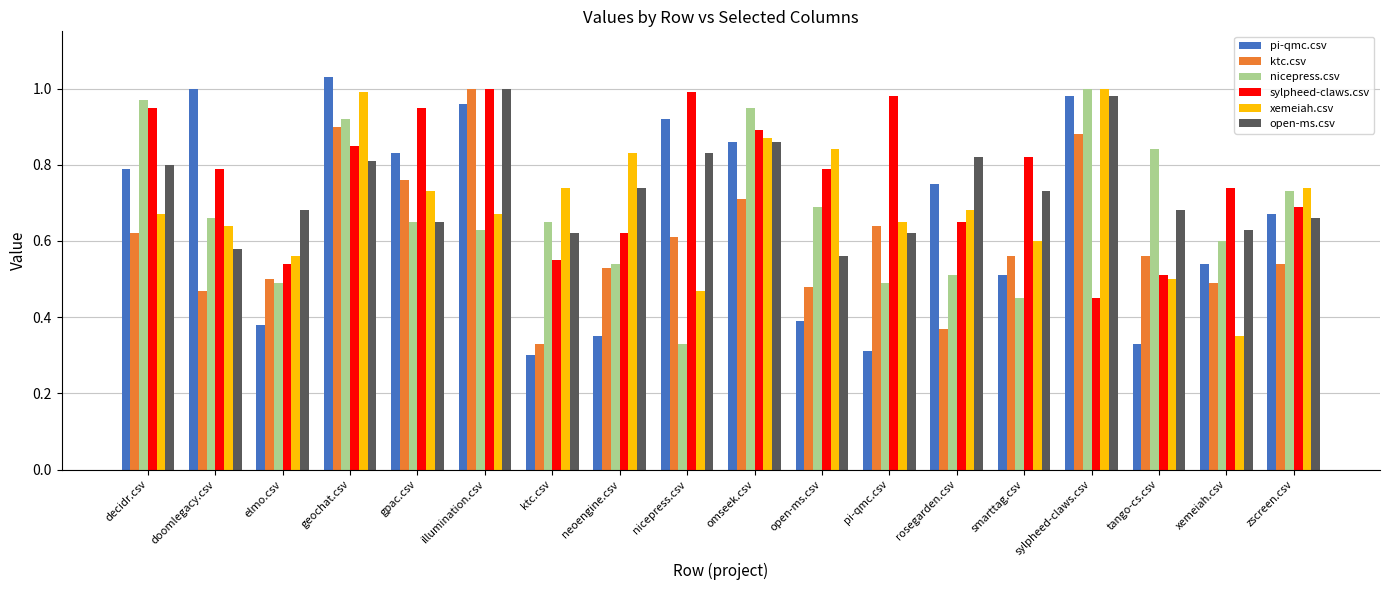

What is the label of the 9th bar from the left?

nicepress.csv